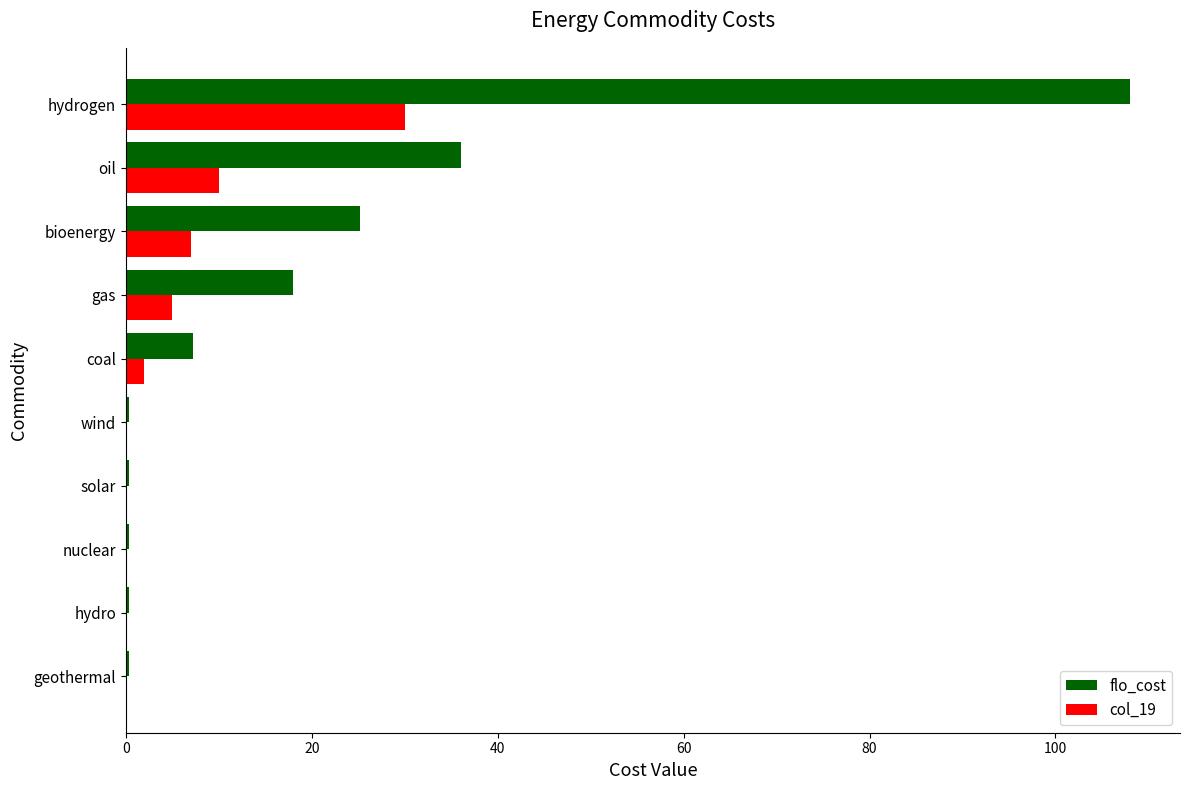

Between geothermal and bioenergy, which series saw the biggest shift?

flo_cost